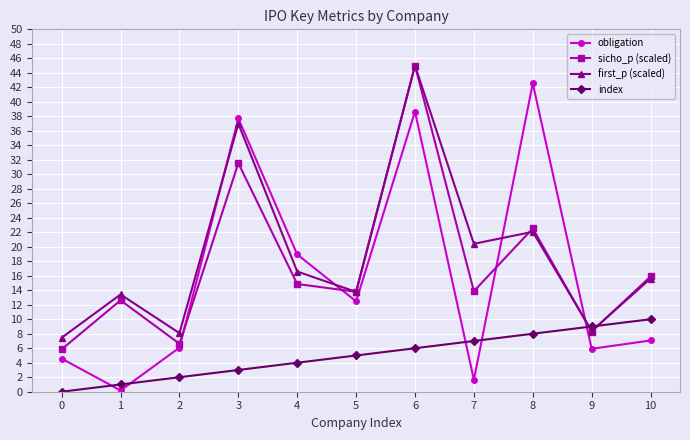

The index series shows 4.0 at 4. True or false?

True